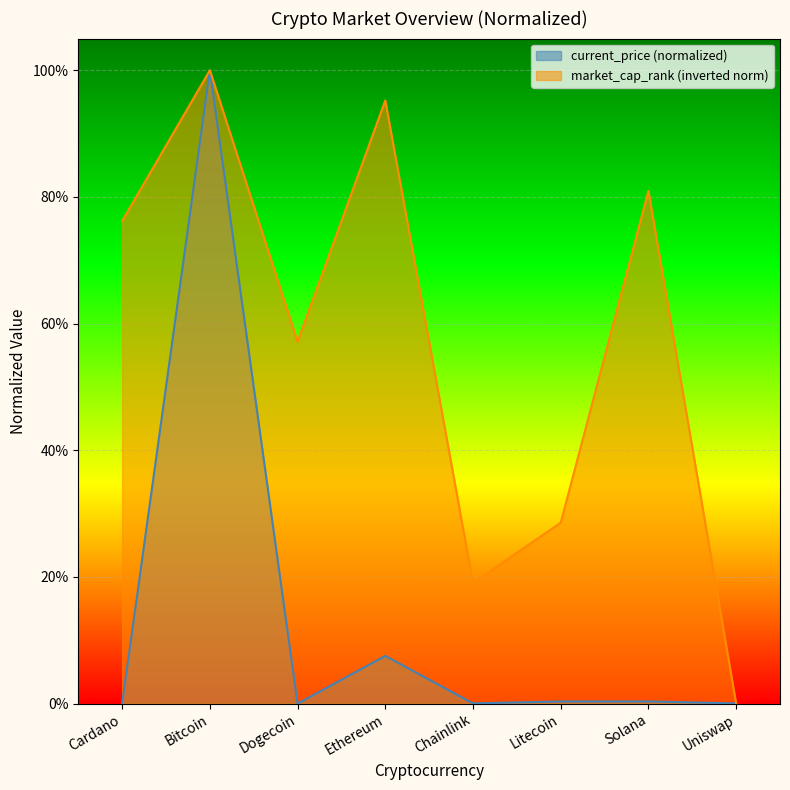

What are all the series names shown in the legend?

current_price (normalized), market_cap_rank (inverted norm)